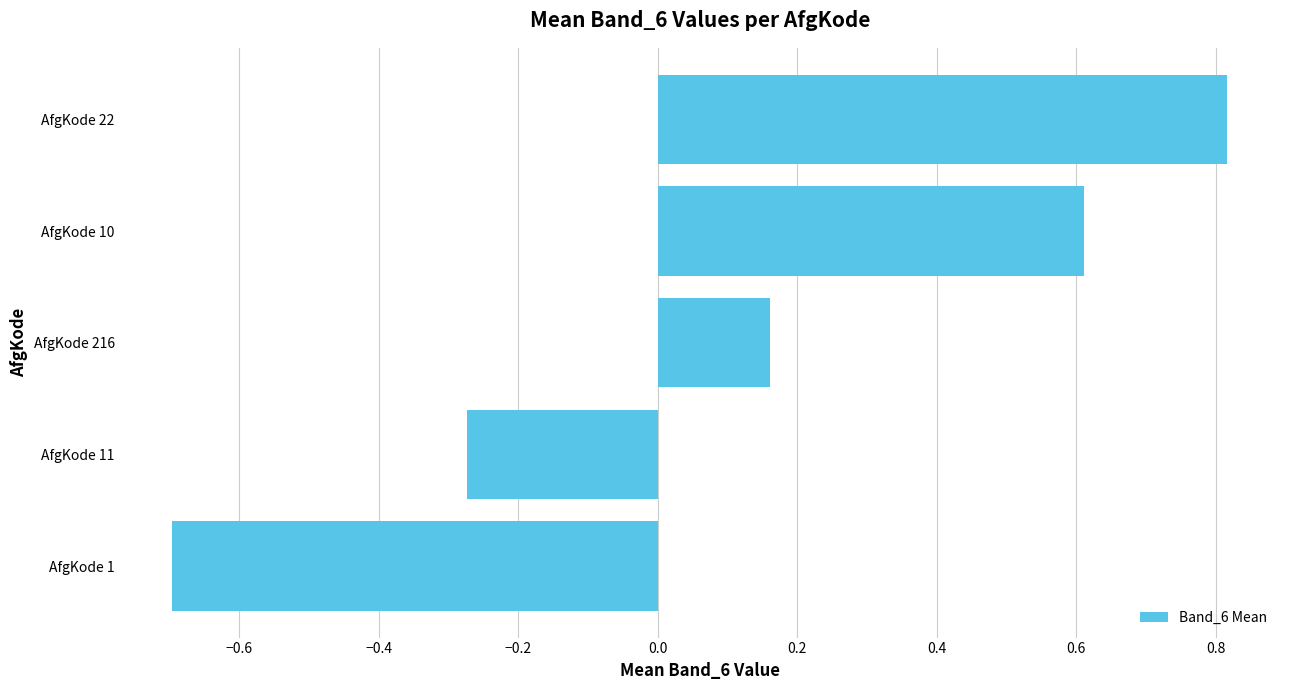

How many bars are there in total?

5